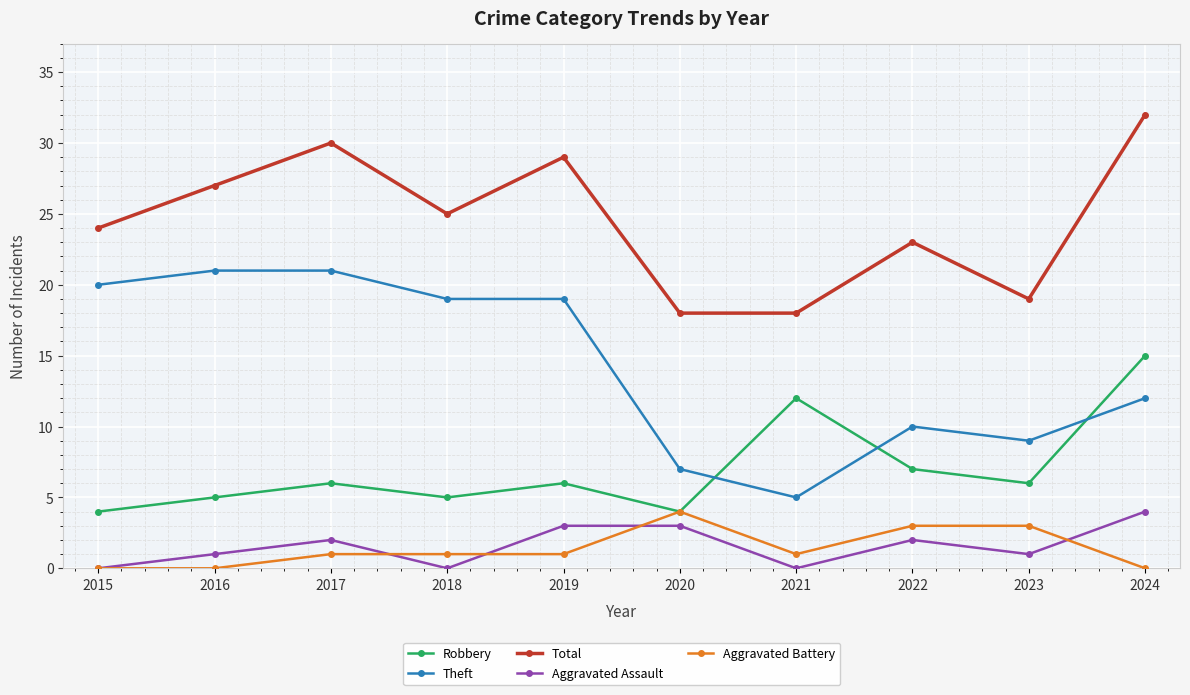

What is the difference between the Robbery values at 2020 and 2019?

2